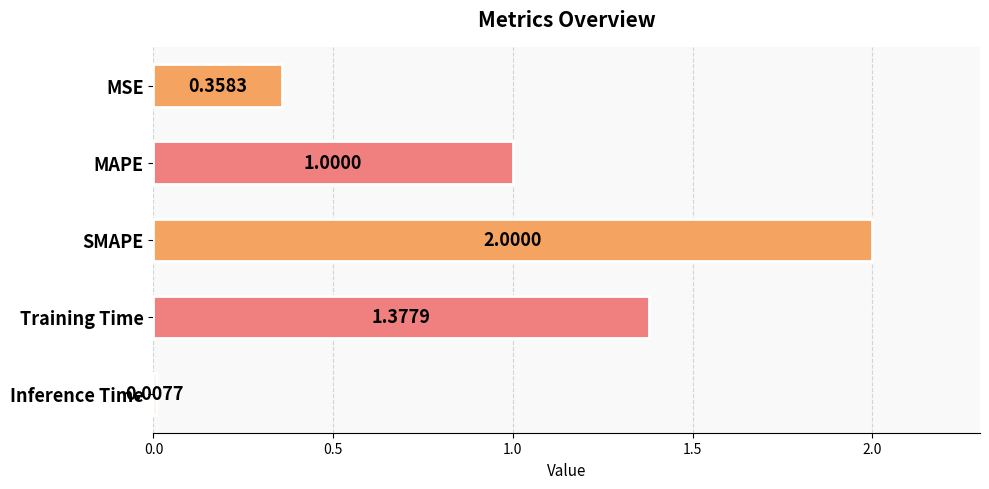

What is the difference between the maximum and second lowest values?

1.6